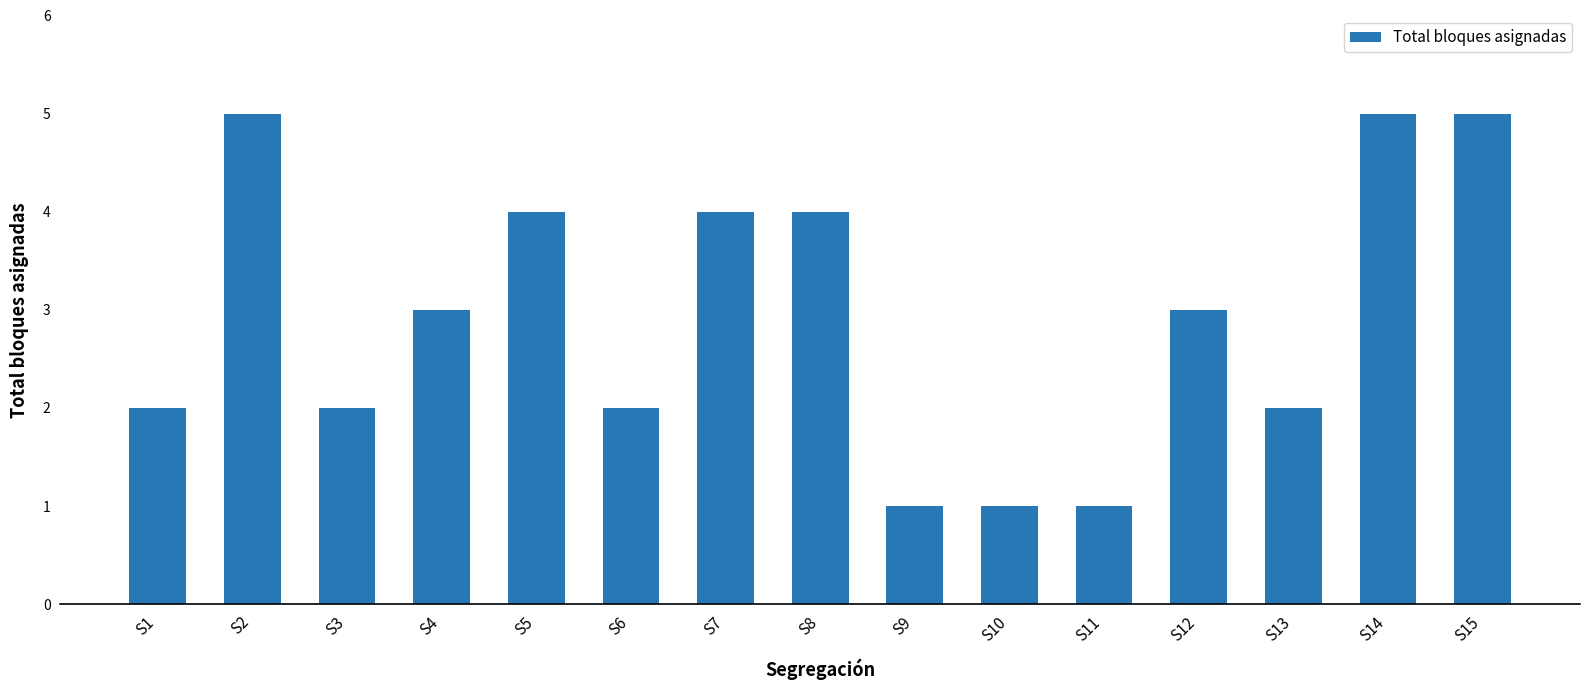

What is the sum of all values?

44